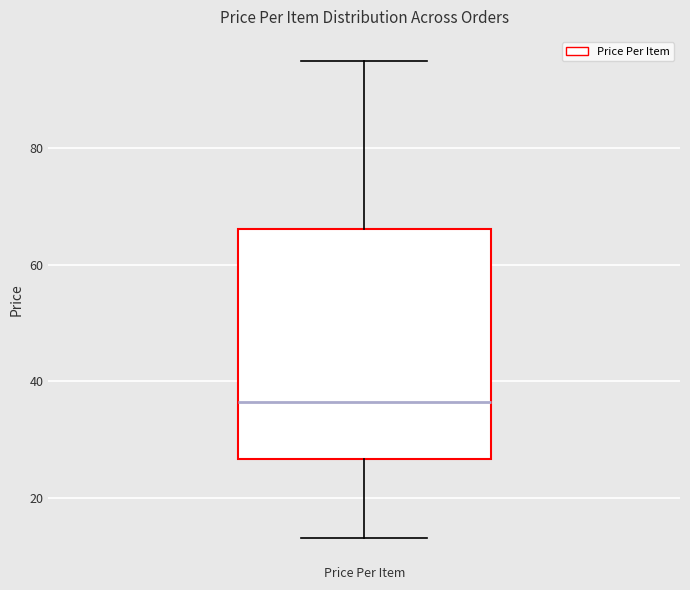

Read this box plot against the y-axis: the position of the median line, the range covered by the box, and the ends of both whiskers. The values are not printed on the chart, so give them approximately, as read against the axis.

median 36, box 26 to 66, whiskers 14 to 94